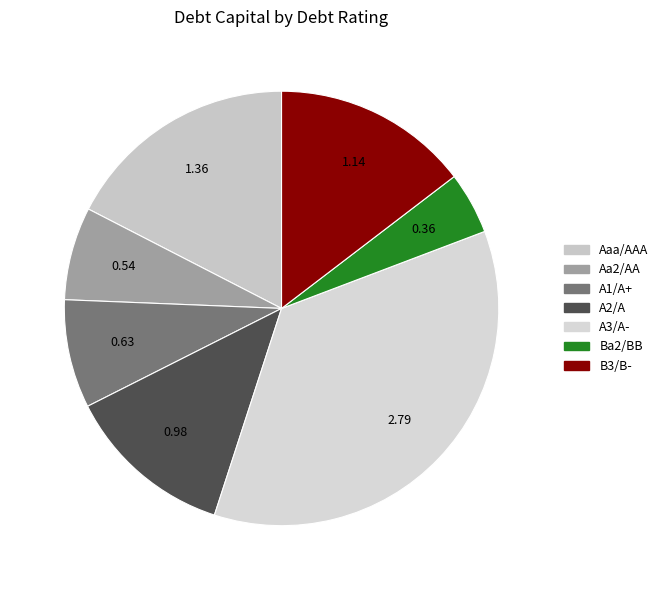

Count the number of slices in the pie.

7